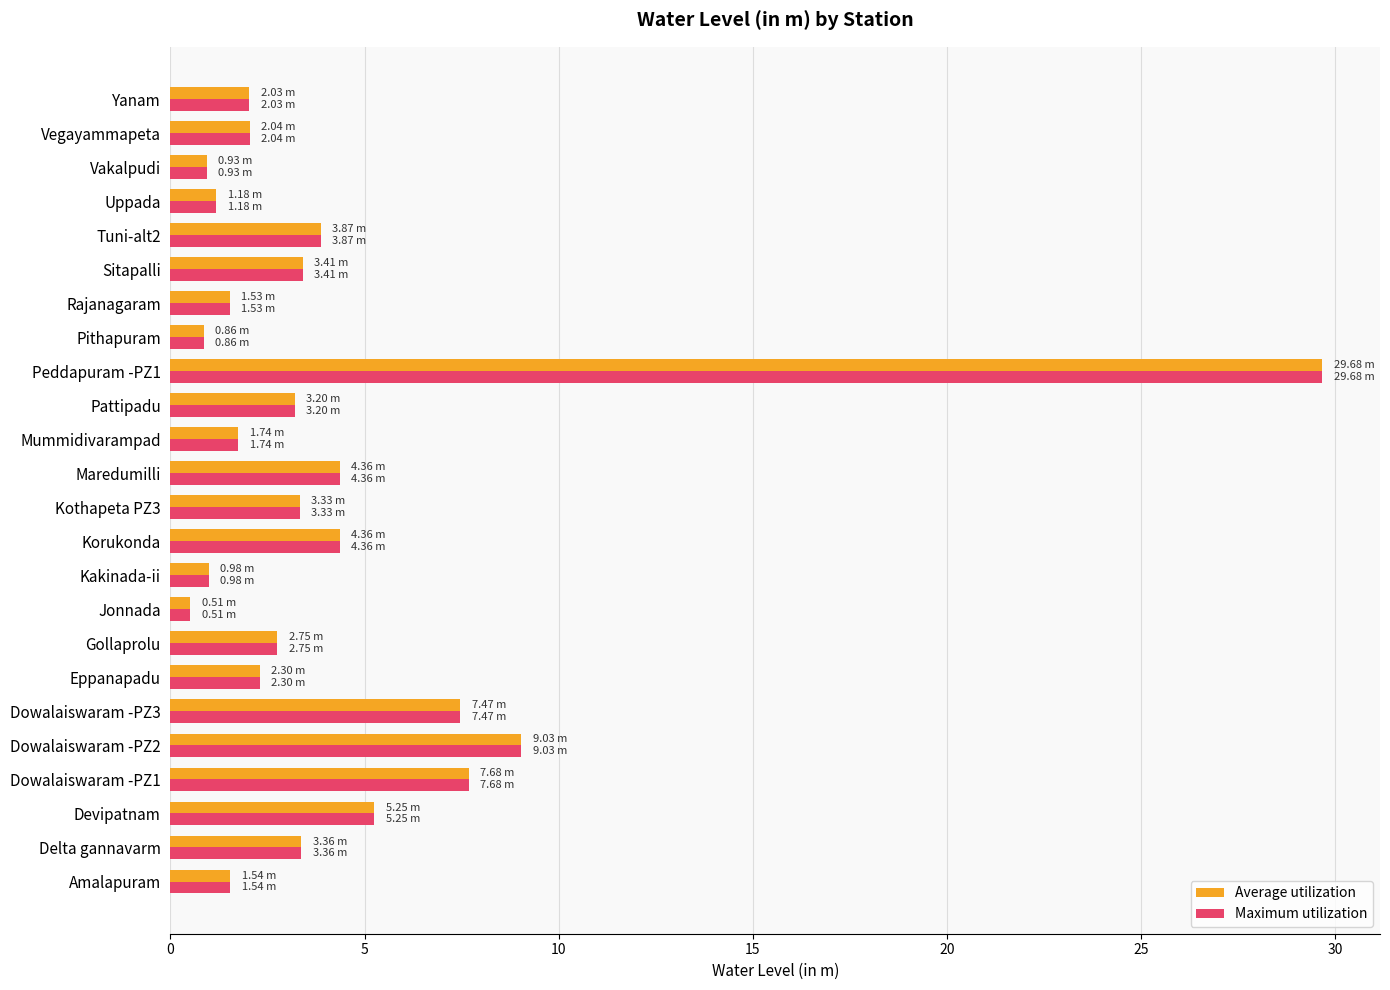

What is the lowest value of the Maximum utilization series?

0.5